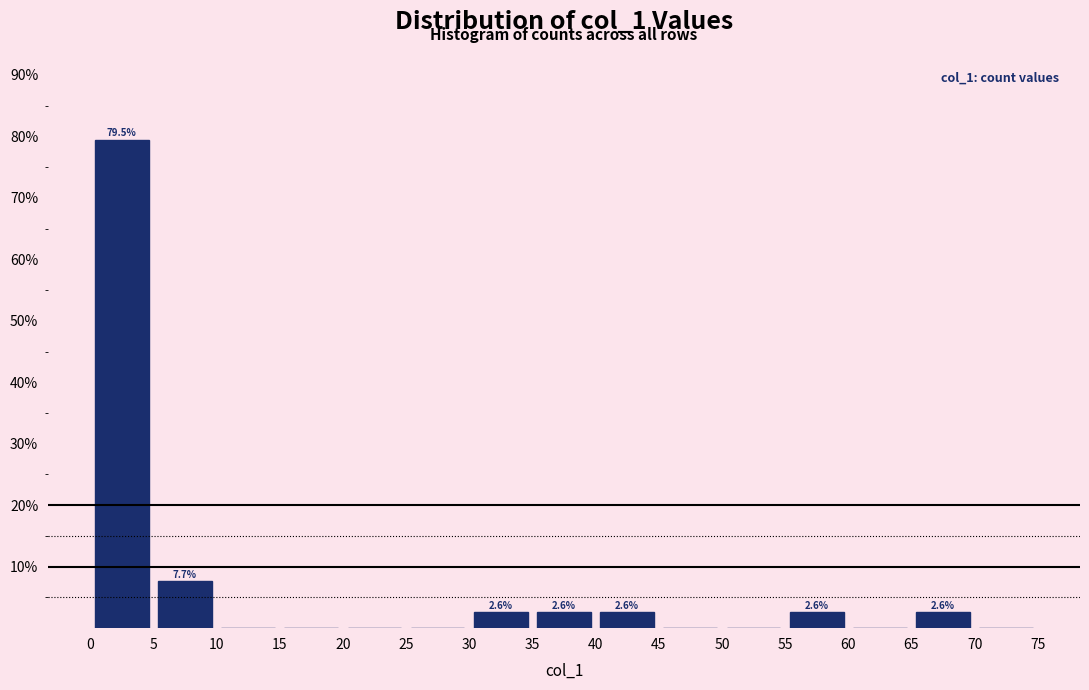

Which range on the x-axis has the tallest bar?

0 to 5